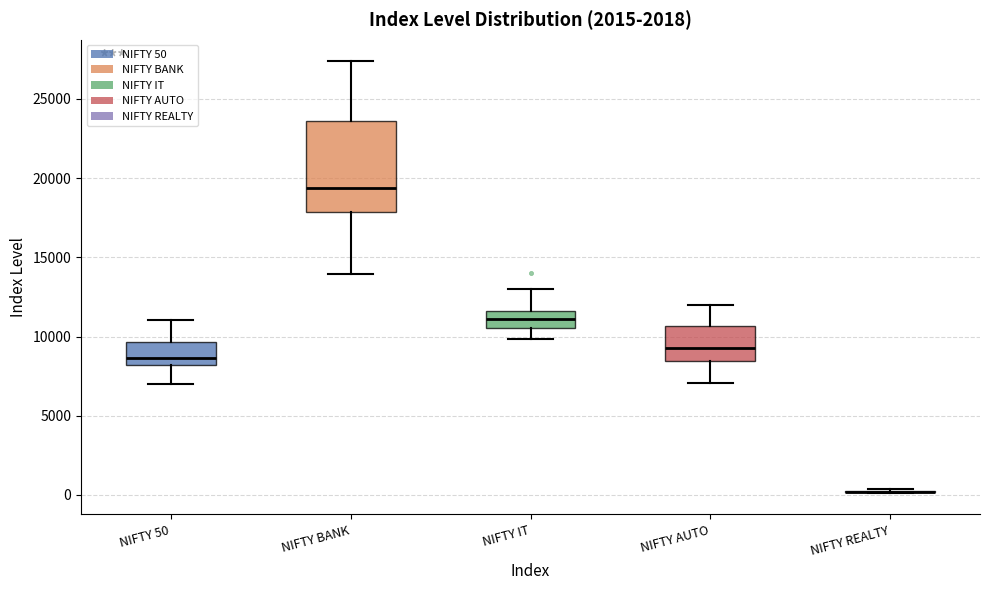

Where does the lower whisker of the box for NIFTY BANK end on the y-axis? The values are not printed on the chart, so give them approximately, as read against the axis.

14000